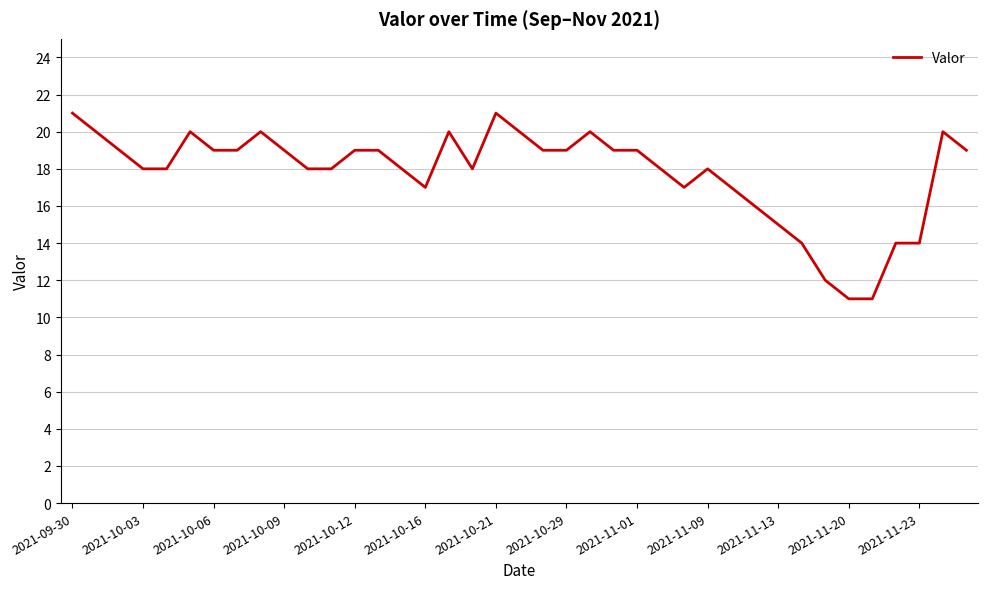

What is the greatest value displayed?

21